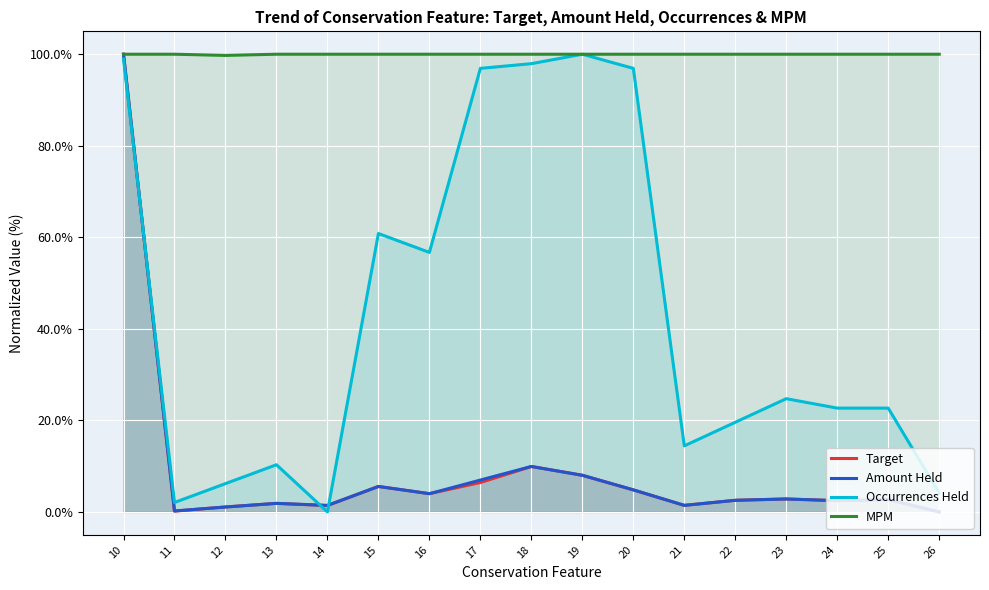

Rank the categories by Amount Held value from lowest to highest.

26, 11, 12, 14, 21, 13, 24, 22, 25, 23, 16, 20, 15, 17, 19, 18, 10